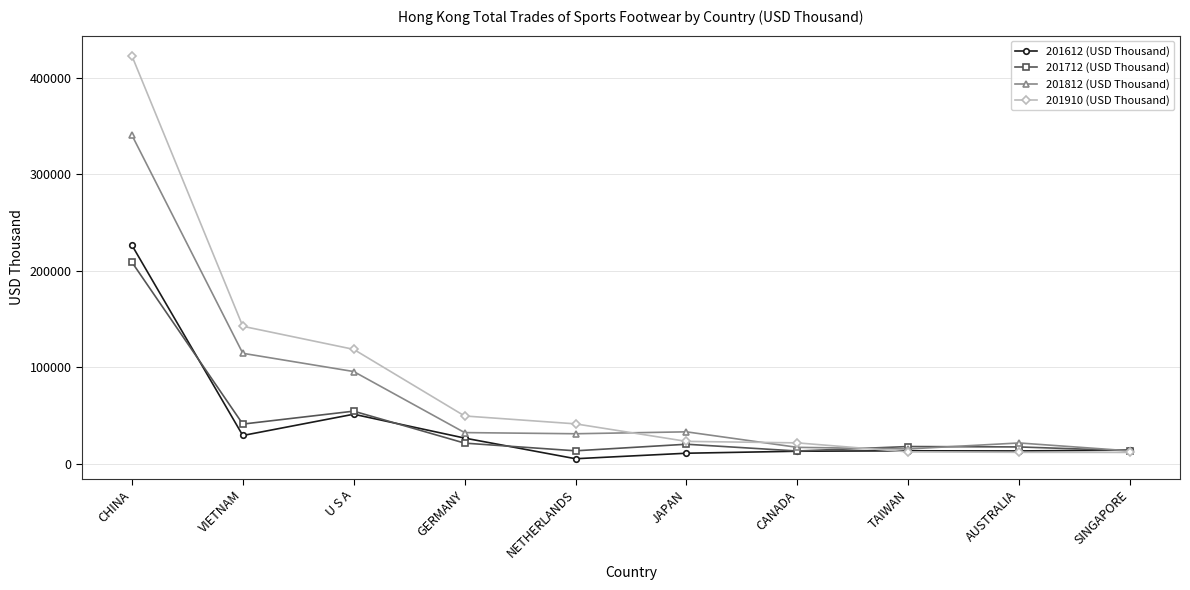

Which series has the widest spread of values?

201910 (USD Thousand)